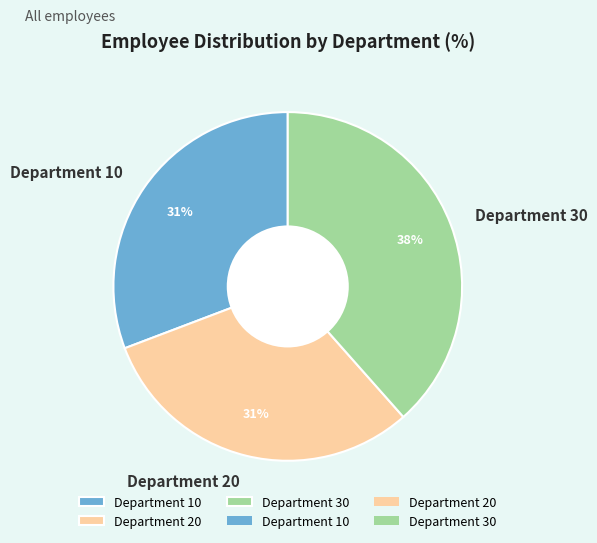

Between Department 30 and Department 10, which is larger?

Department 30